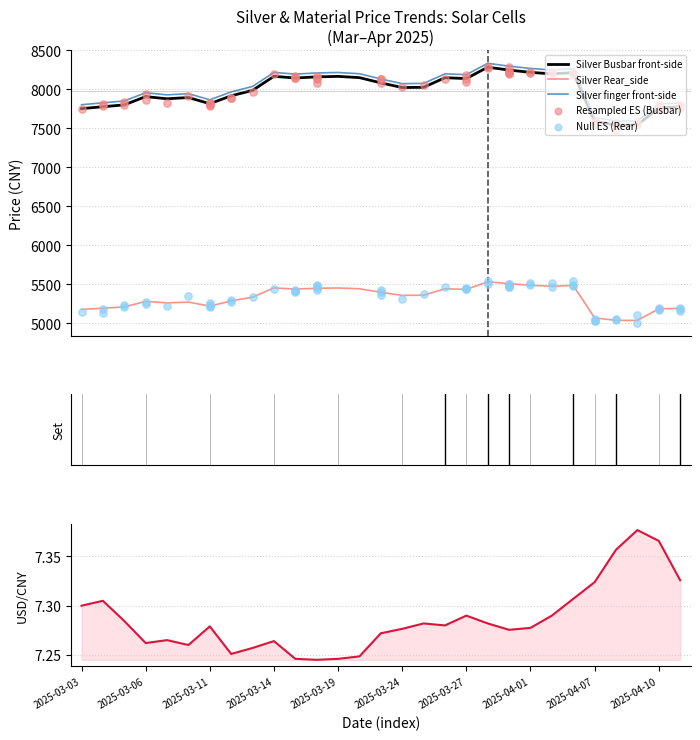

At how many categories does at least one series exceed 353?

29